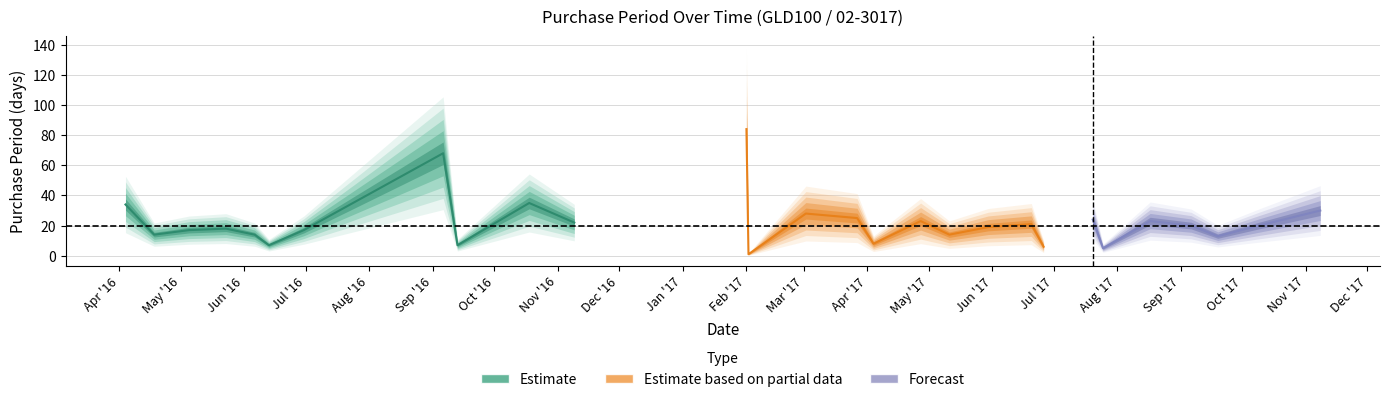

The chart shows a value of 11 at 2017-09-06. True or false?

False